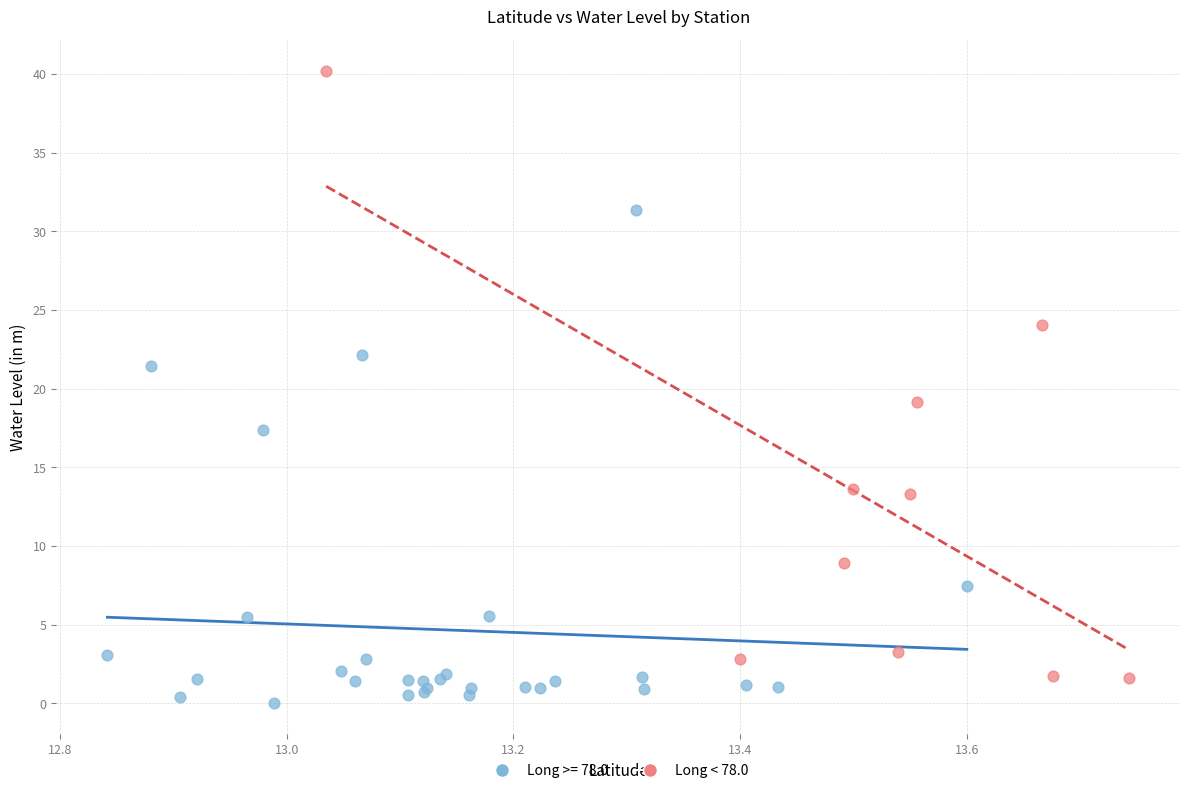

Which series contains the highest Y value?

Long < 78.0